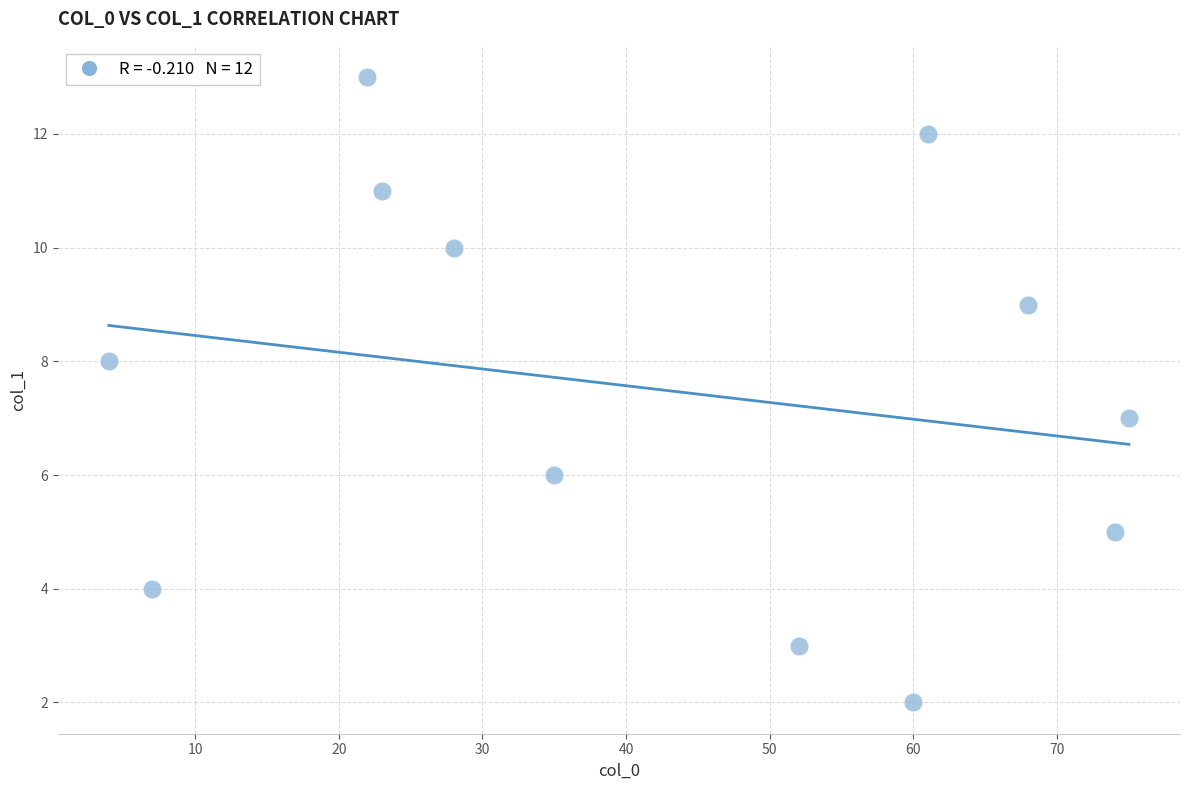

What is the range of X values (max minus min)?

71.0